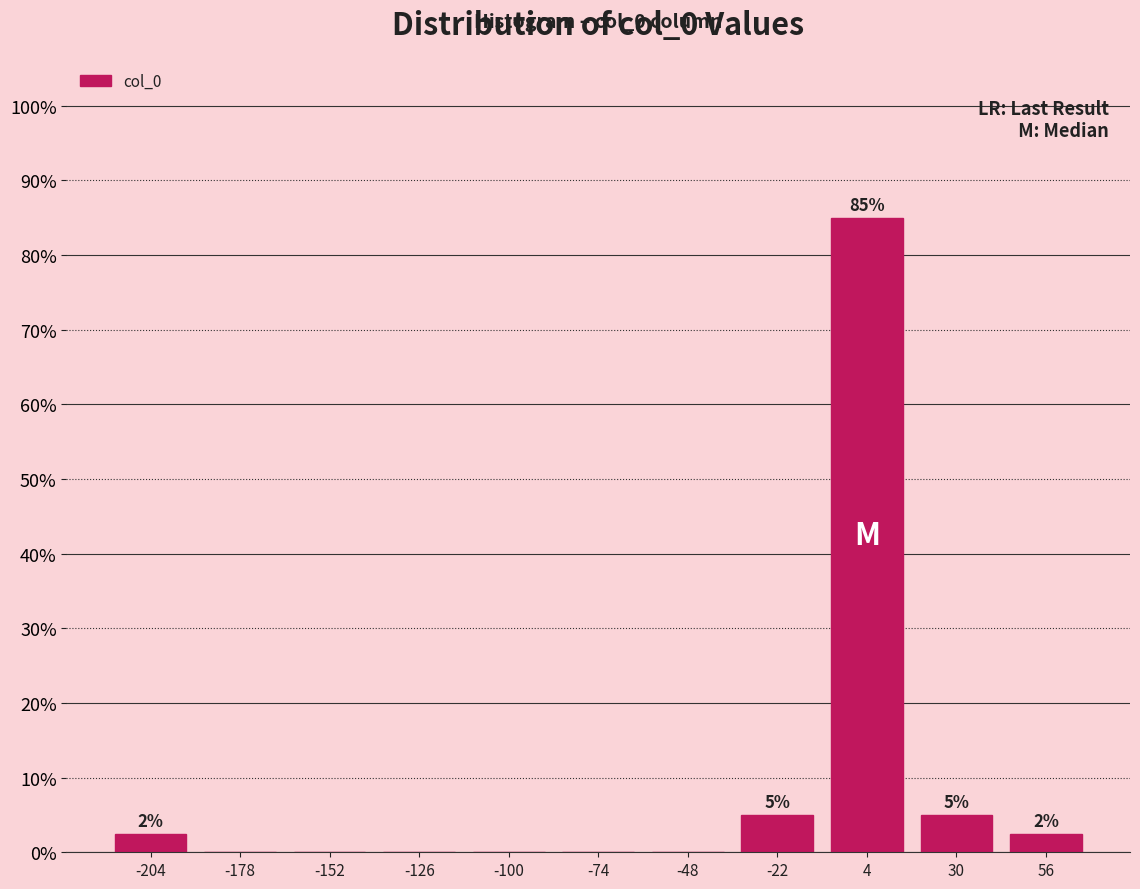

Over which range of the x-axis is the bar tallest?

-10 to 15